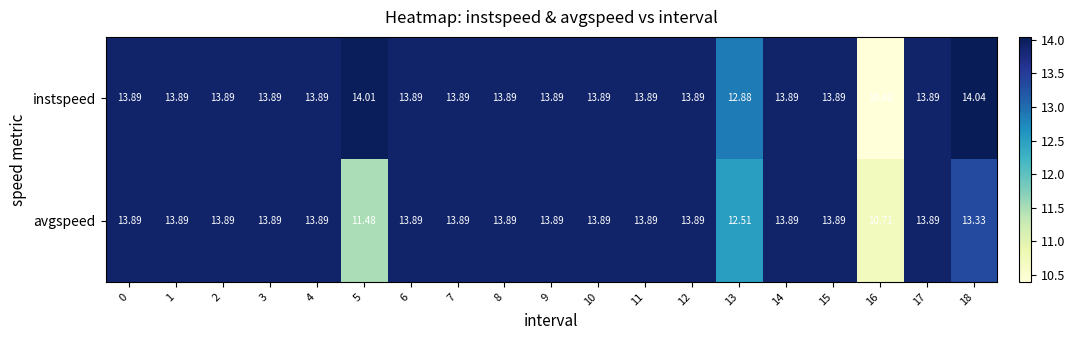

Is the value of instspeed at 14 greater than the value of avgspeed at 18?

Yes